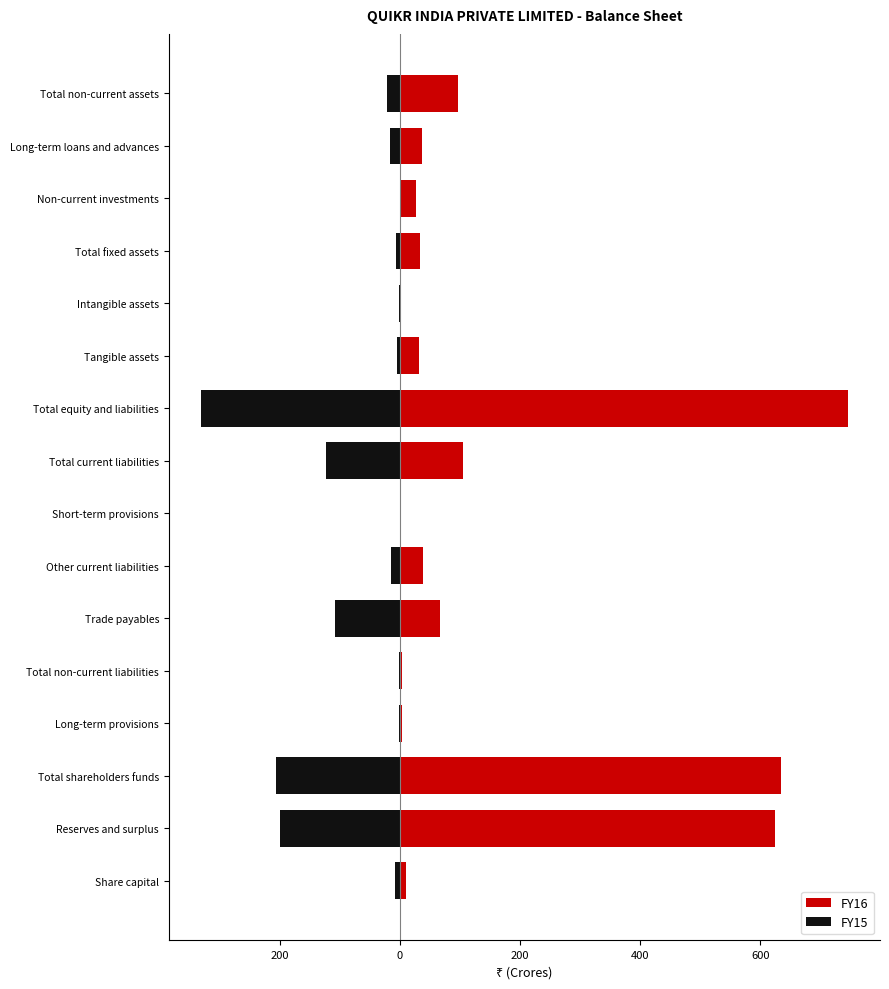

True or false: FY15 has a value of 0.0 at Non-current investments.

True